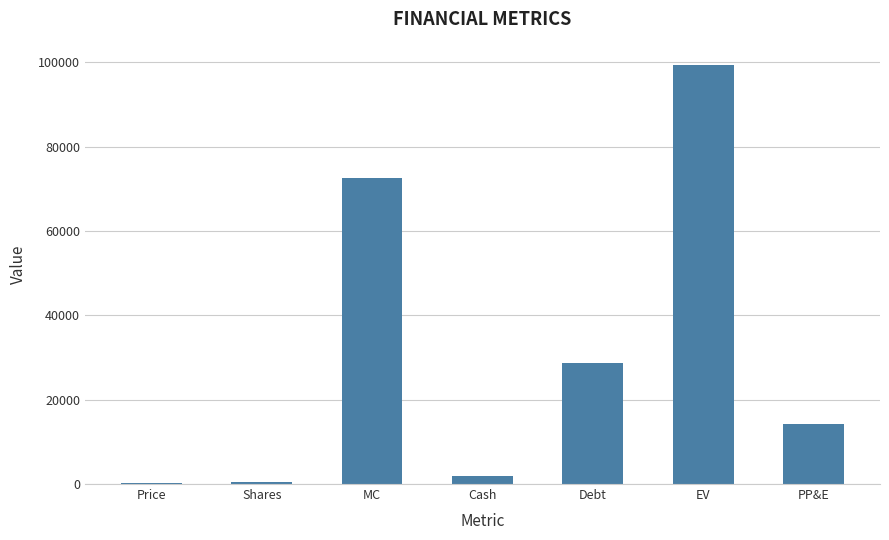

Which has a higher value, Price or MC?

MC